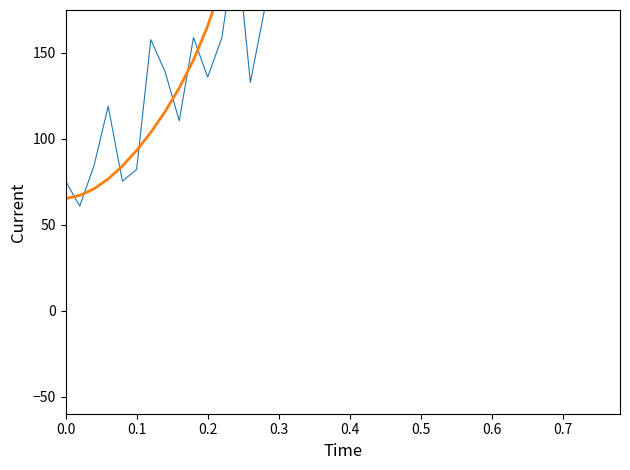

What is the total value across all series at 0.0?

140.7